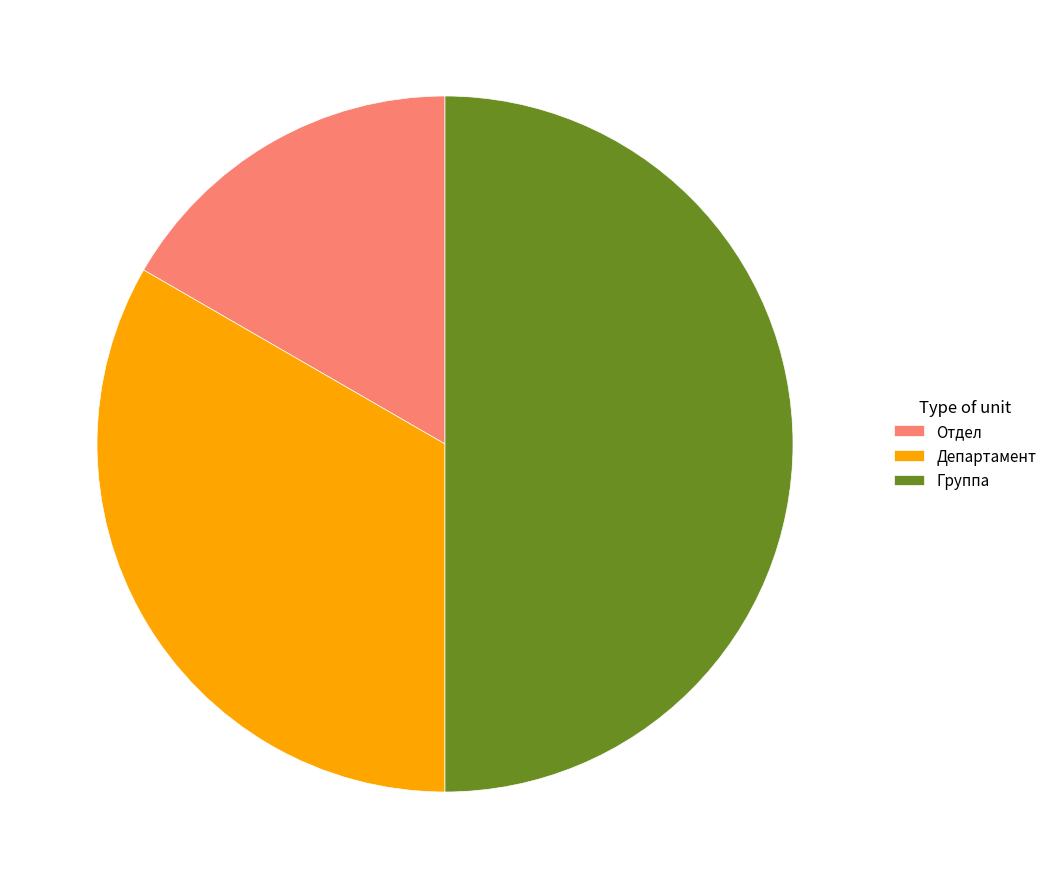

Combined, do Группа and Департамент account for over 50%?

Yes